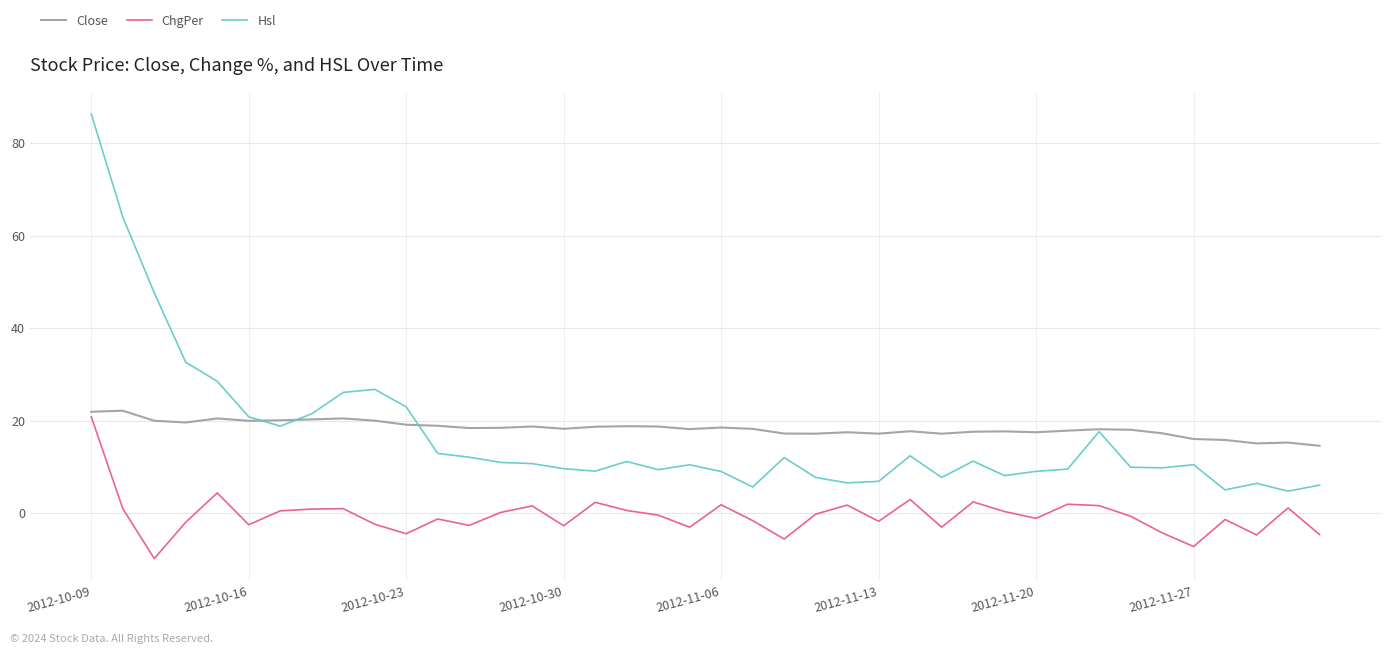

Does the chart have visible grid lines?

Yes